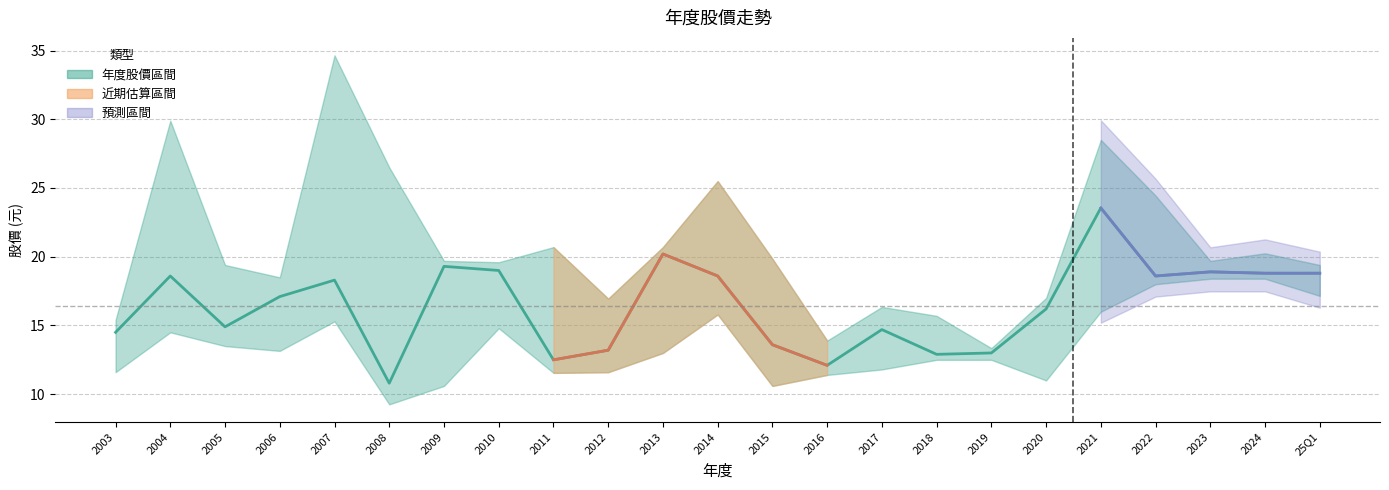

True or false: the data shows 17.9 at 2015.

False